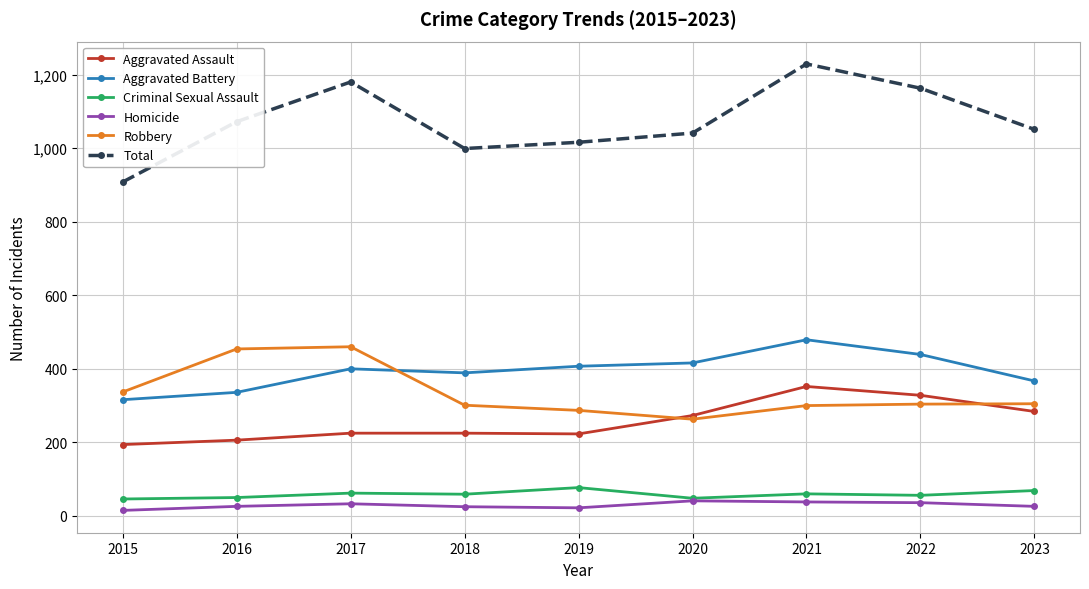

True or false: Aggravated Assault and Aggravated Battery intersect in this chart.

False